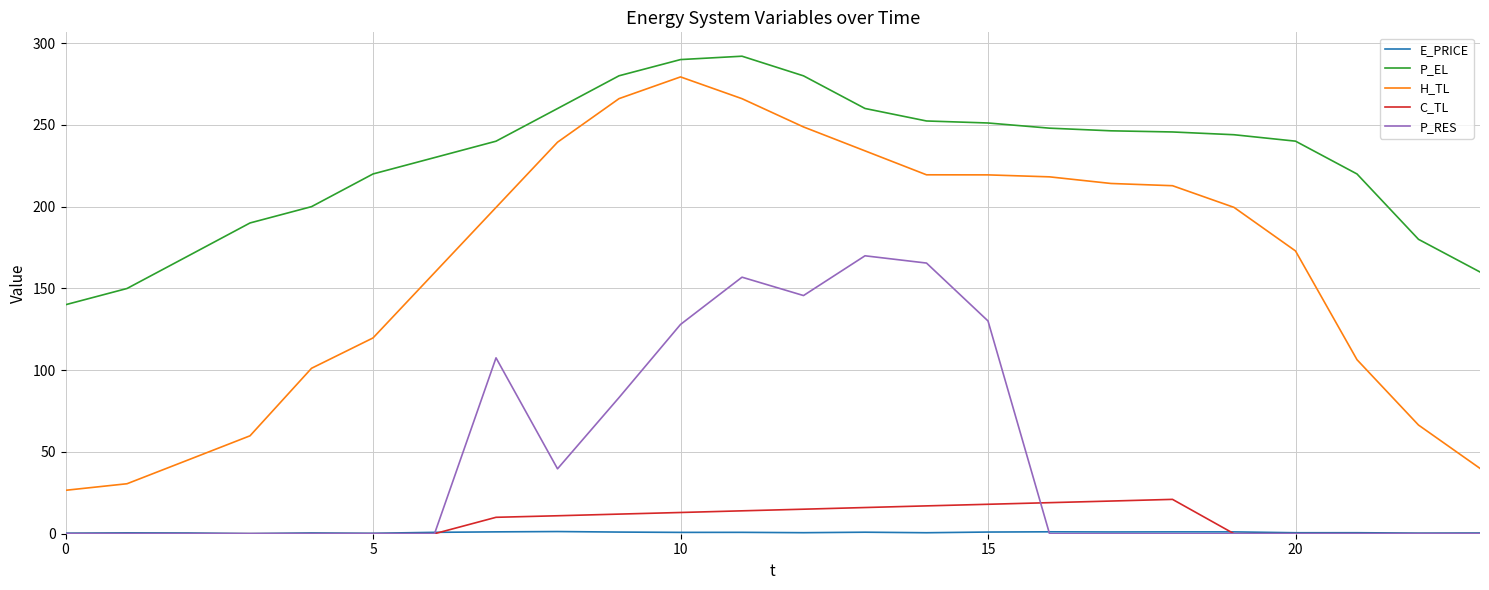

Which series has the largest total across all categories?

P_EL